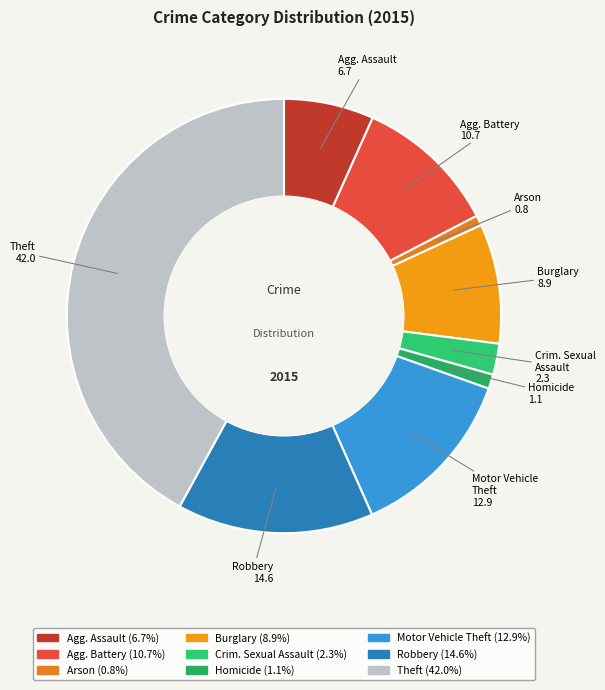

Is there any slice that represents more than half of the pie?

No